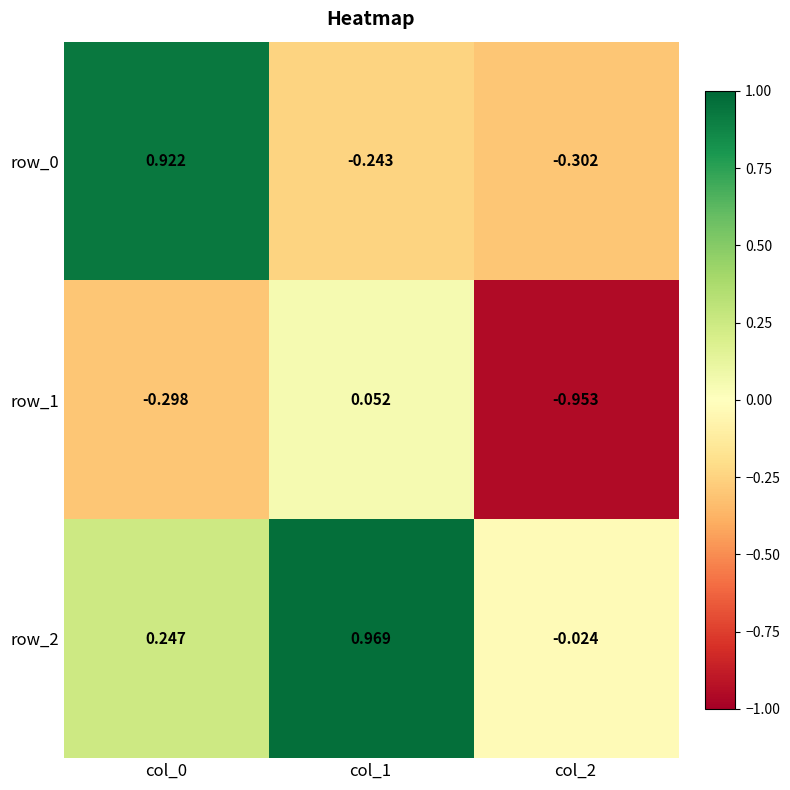

Is the value of row_0 at col_2 greater than the value of row_2 at col_2?

No